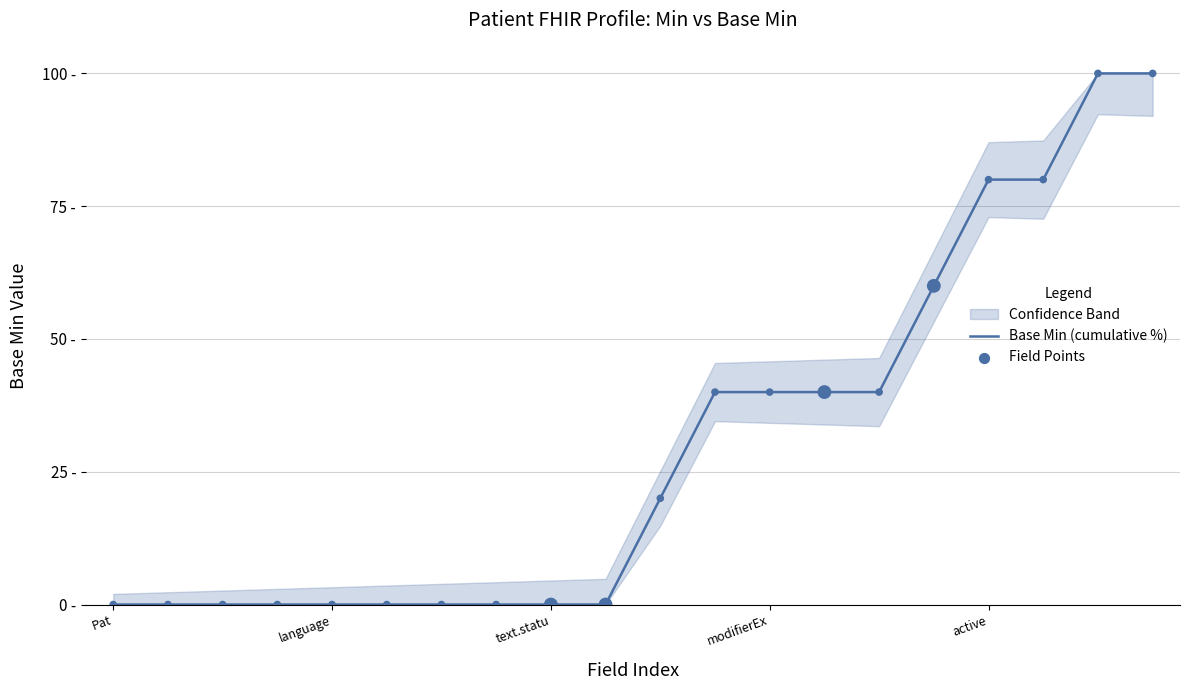

Which series reaches the minimum Y coordinate?

Base Min (cumulative %)